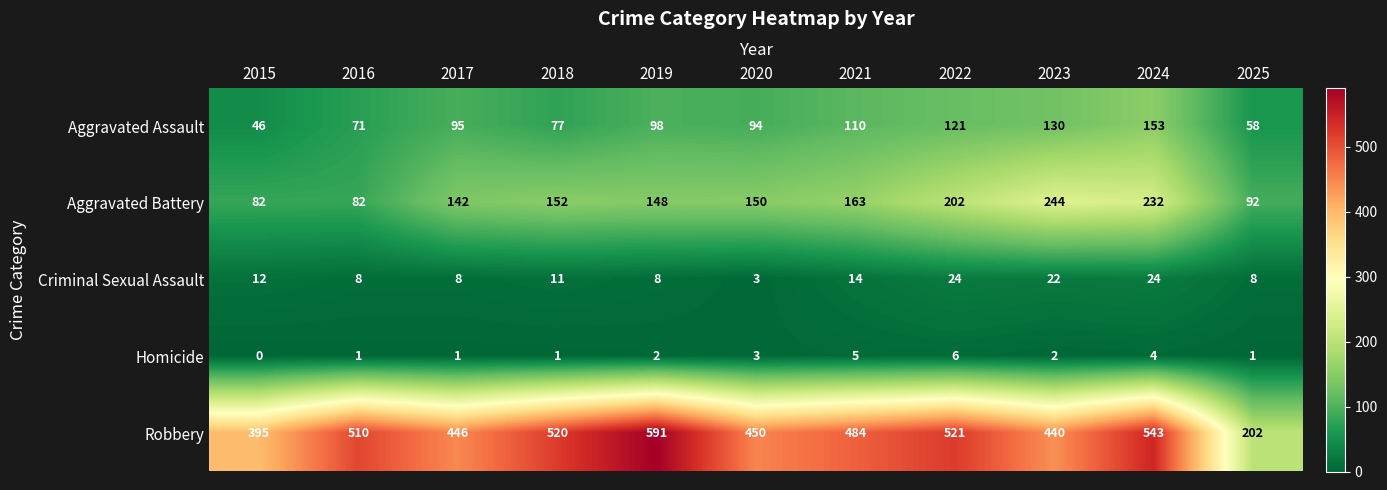

Which category has the highest value across all series?

2019